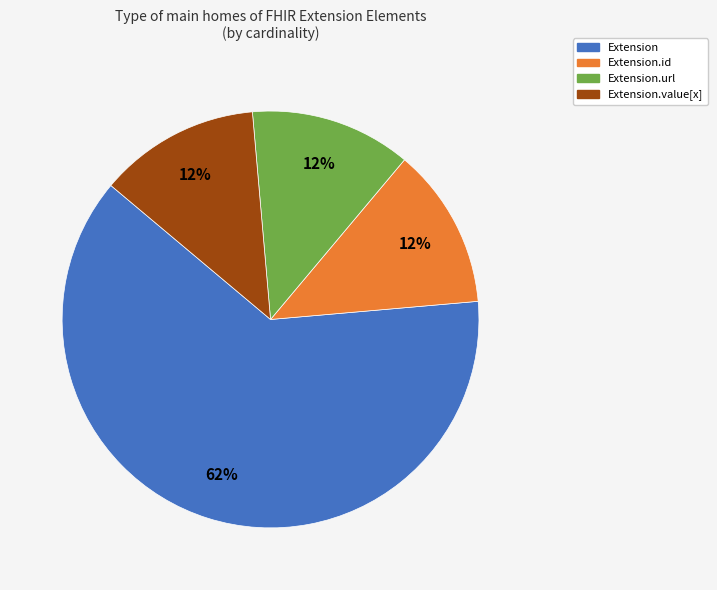

Does any single category account for the majority?

Yes